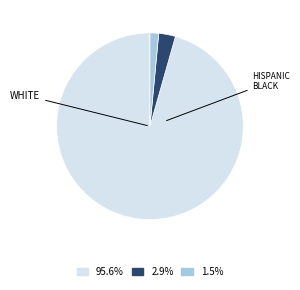

Is there a majority slice in this chart?

Yes